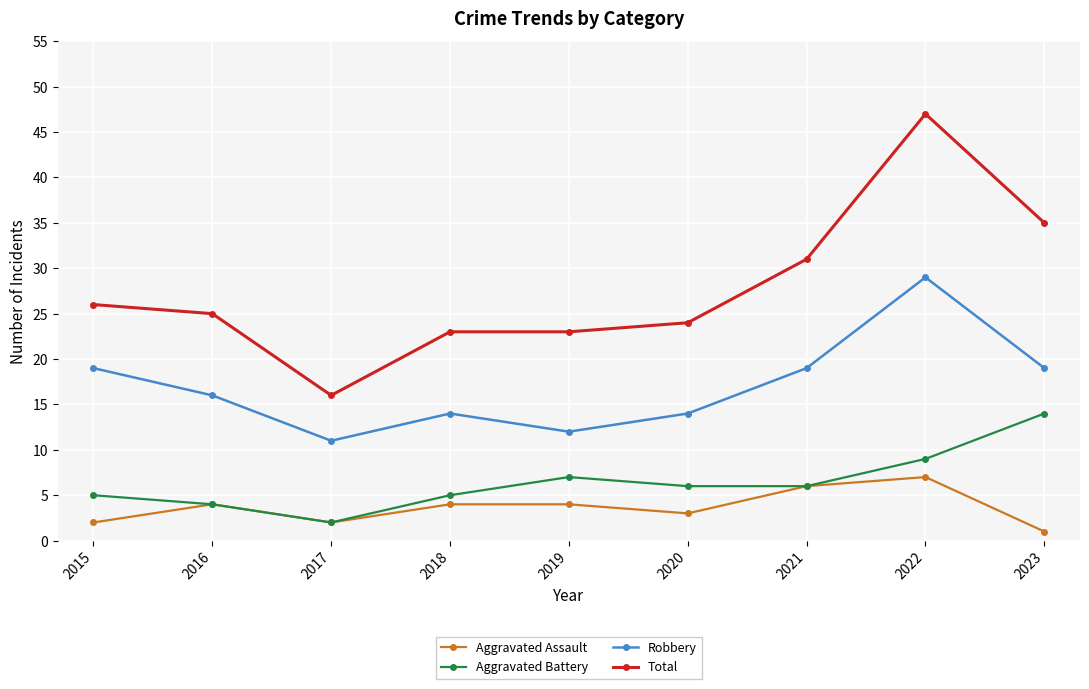

True or false: Robbery and Aggravated Battery cross at least once.

False